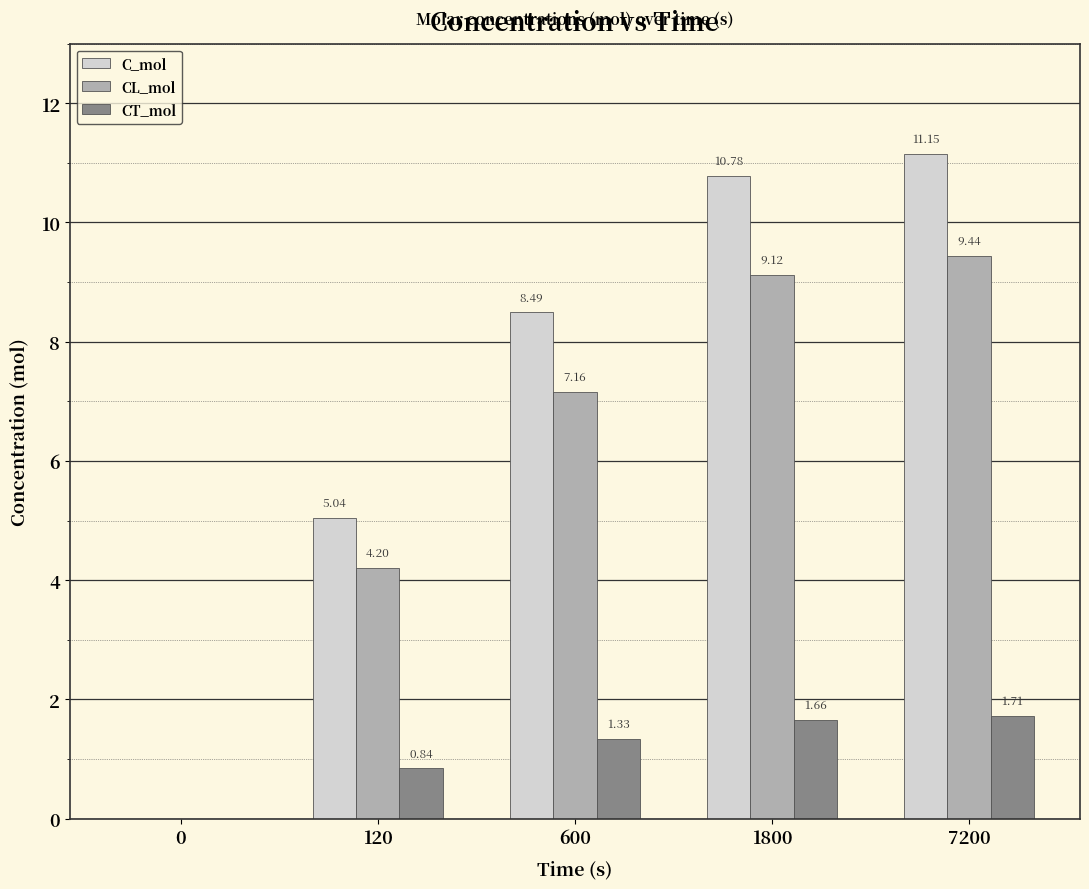

Where is CL_mol nearest to the value 4?

120